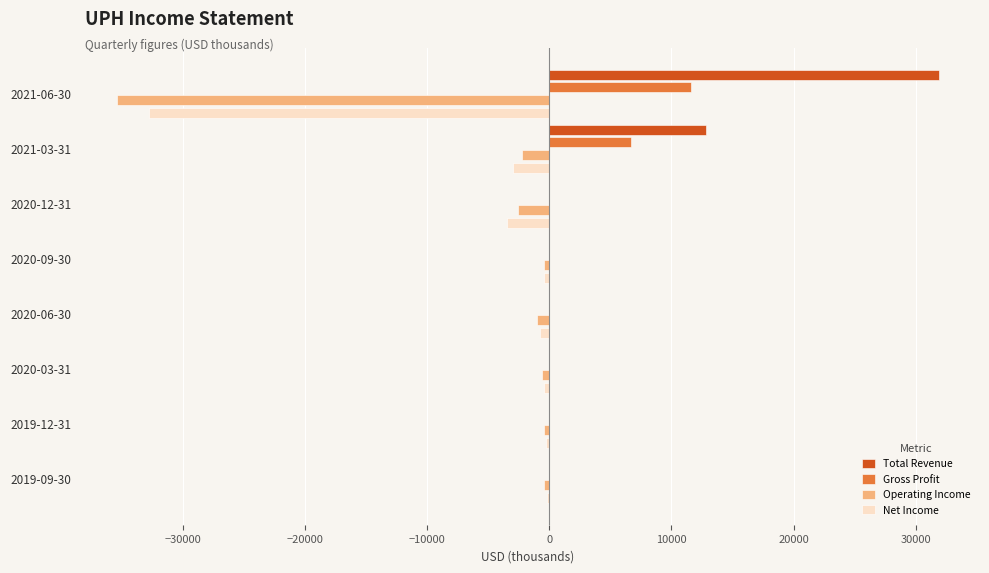

The value of Total Revenue at 2020-06-30 is 0. True or false?

True